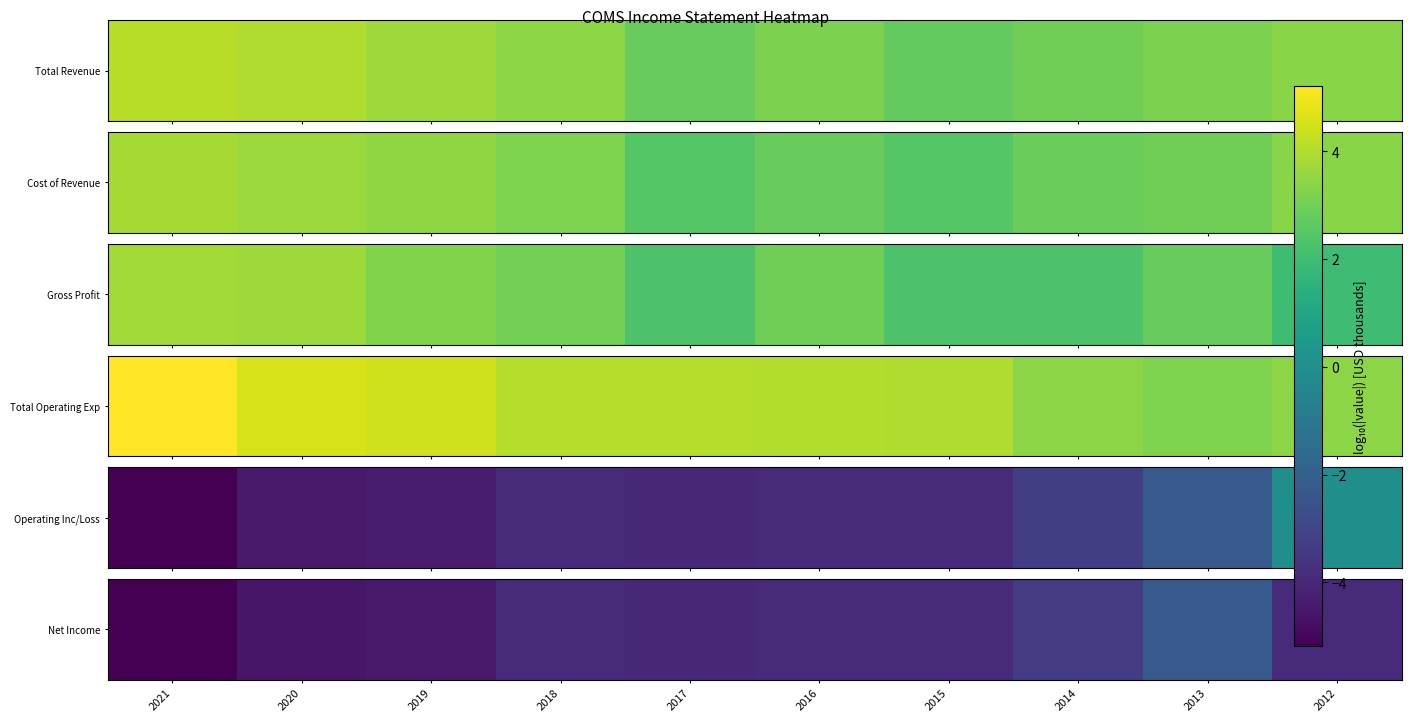

What is the smallest value displayed?

-5.2